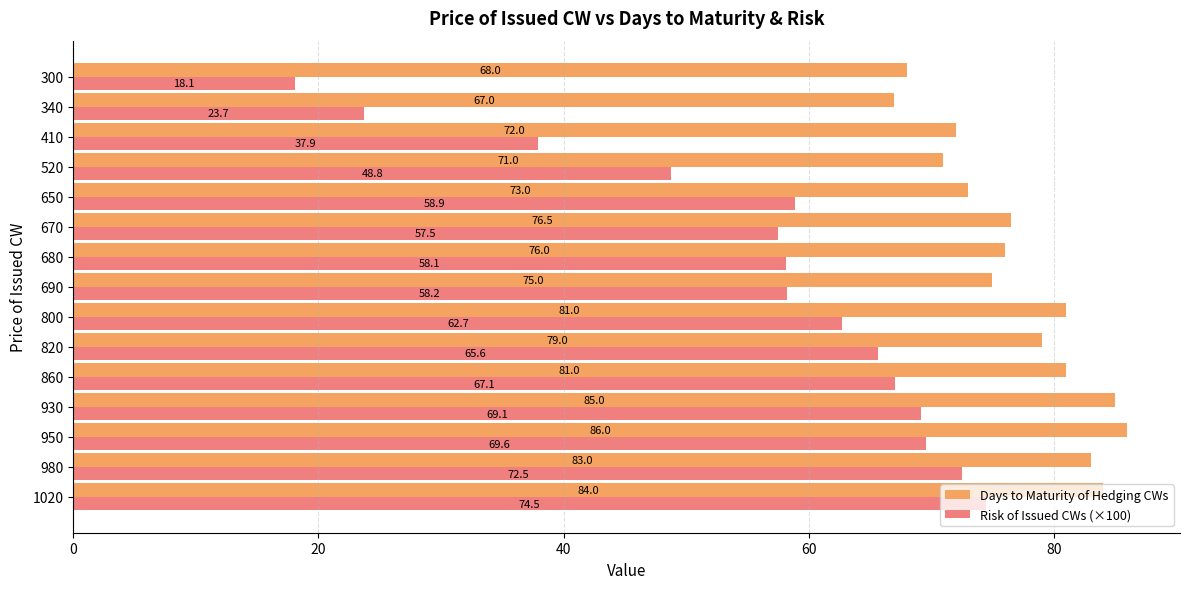

Rank the series at 520 from highest to lowest value.

Days to Maturity of Hedging CWs, Risk of Issued CWs (×100)